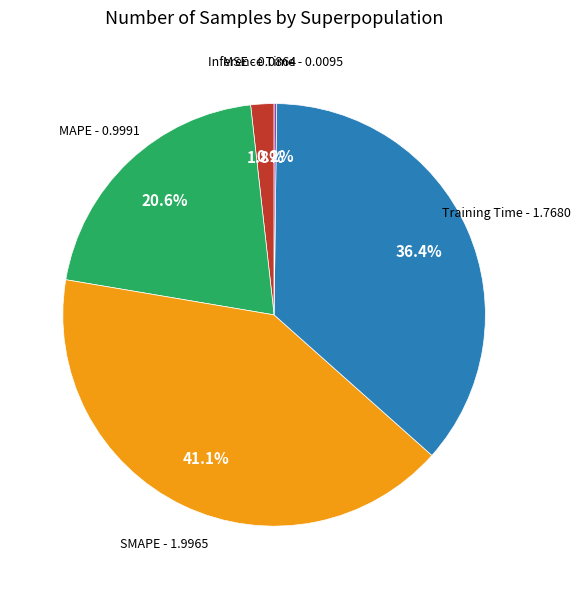

To the nearest percent, what is the difference between the largest and smallest slice percentages?

41%